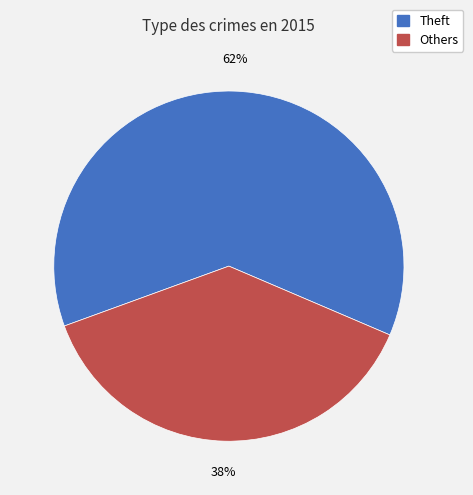

To the nearest percent, what is the difference between the largest and smallest slice percentages?

24%